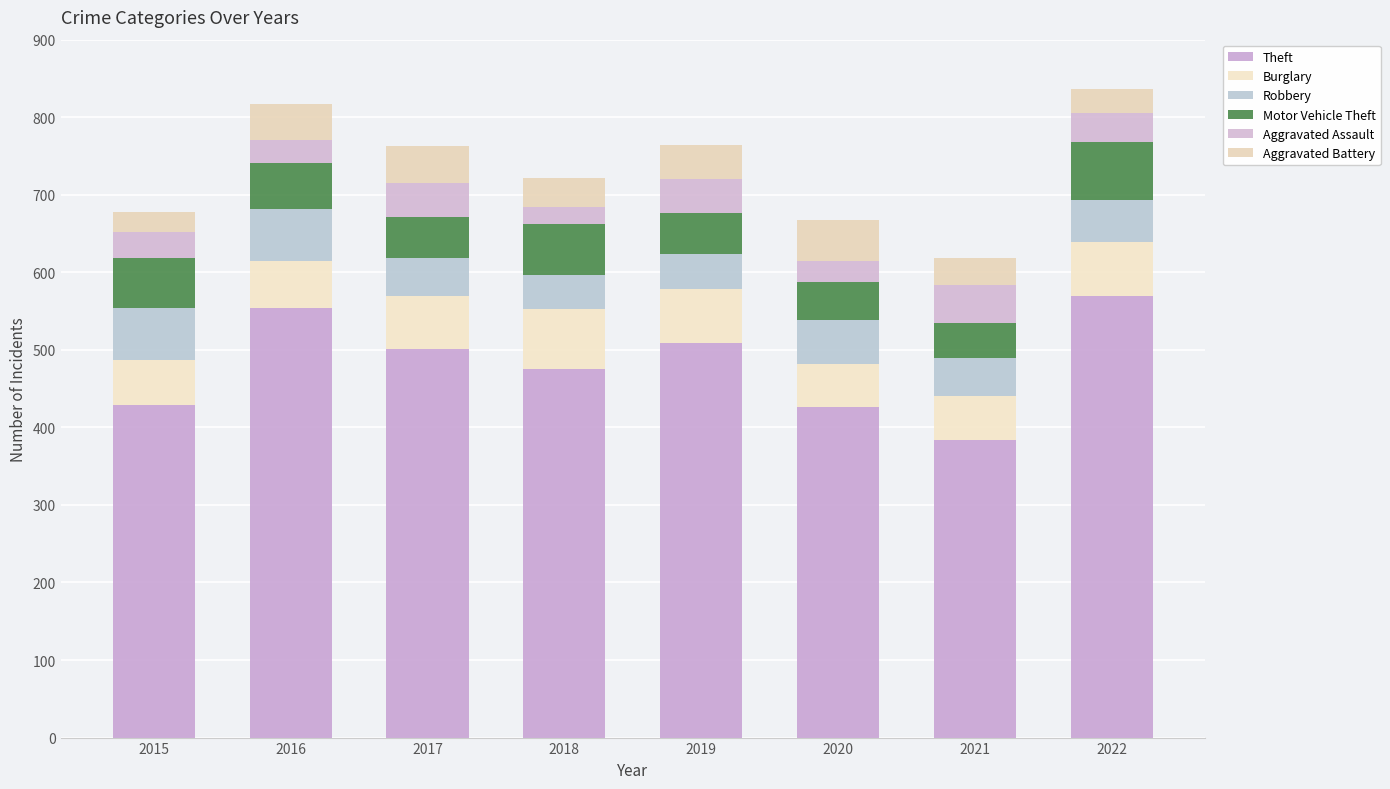

What is the difference between the second highest and minimum values in the Motor Vehicle Theft series?

21